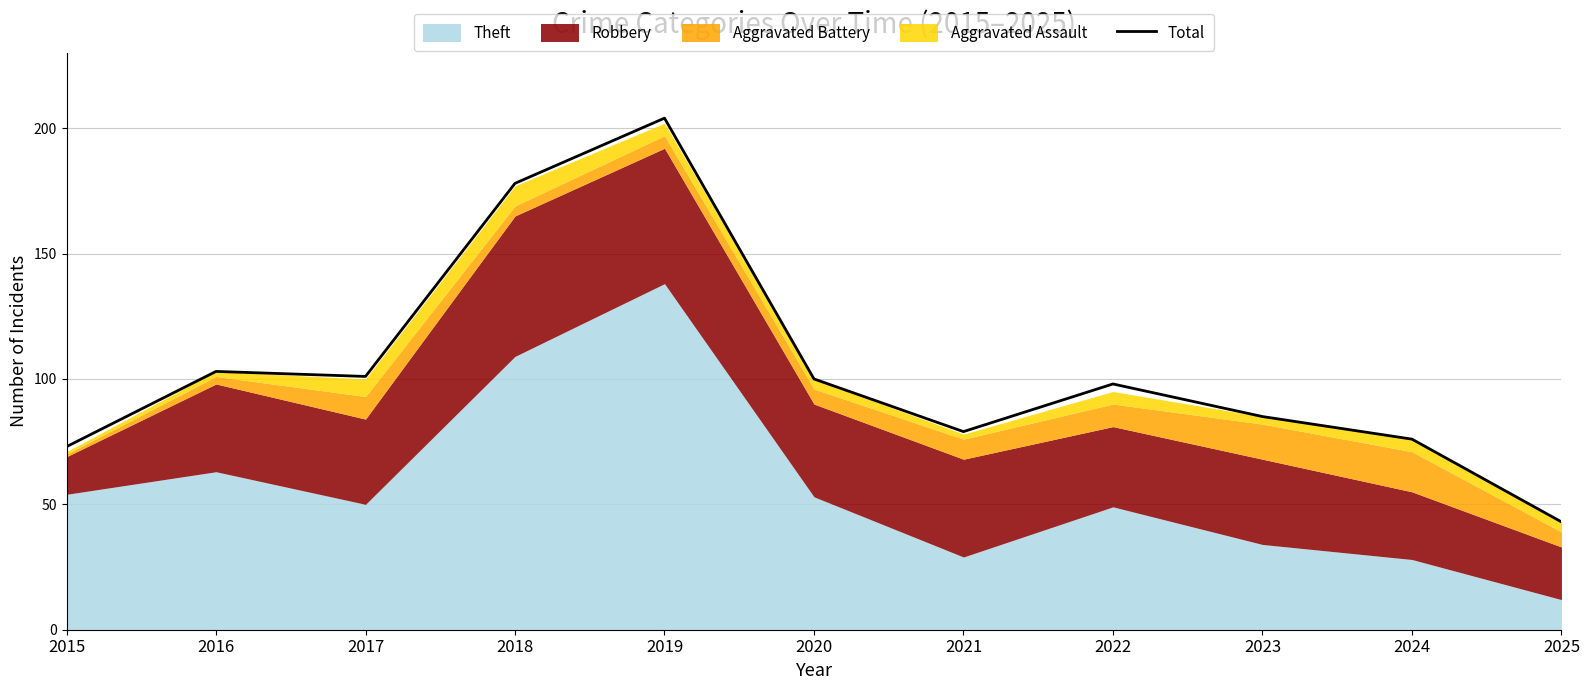

What is the maximum value shown in the chart?

204